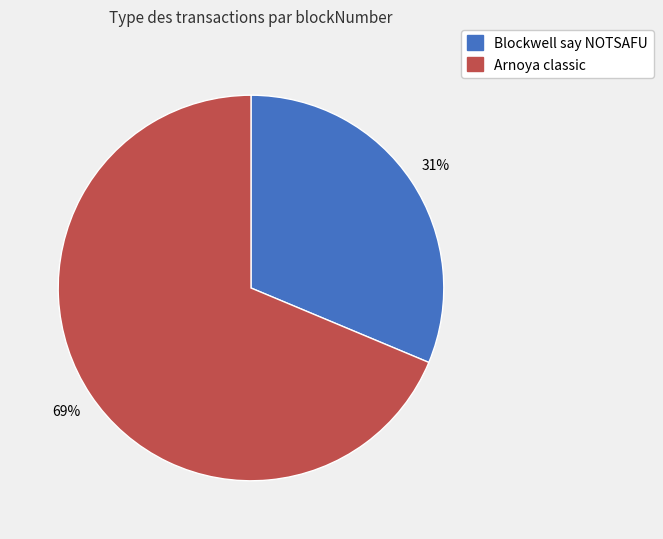

How many slices are in this pie chart?

2